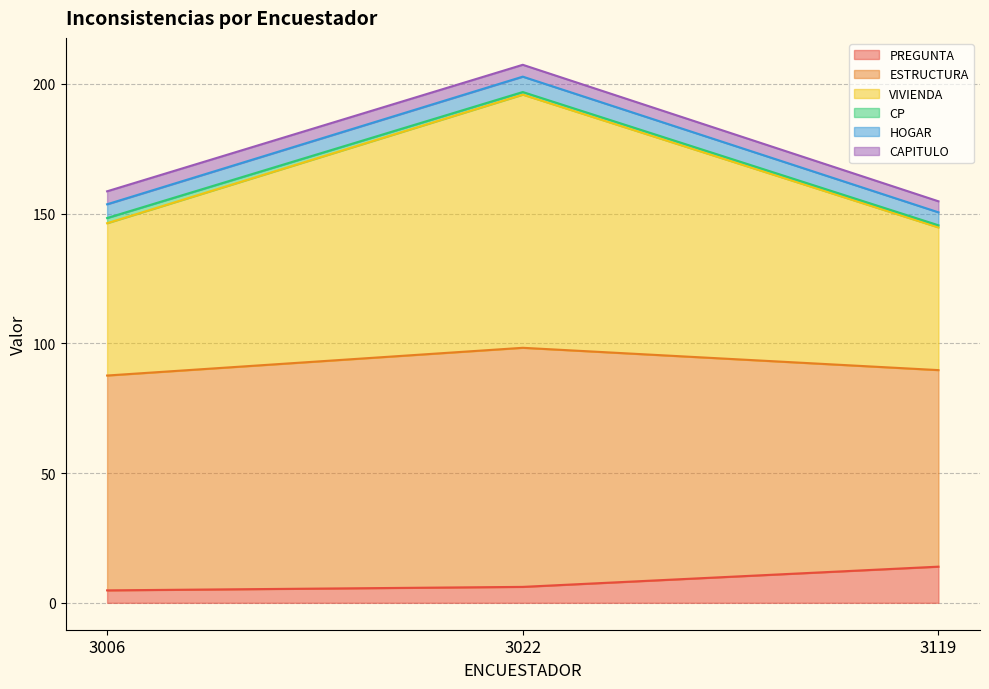

Where is VIVIENDA nearest to the value 75?

3006